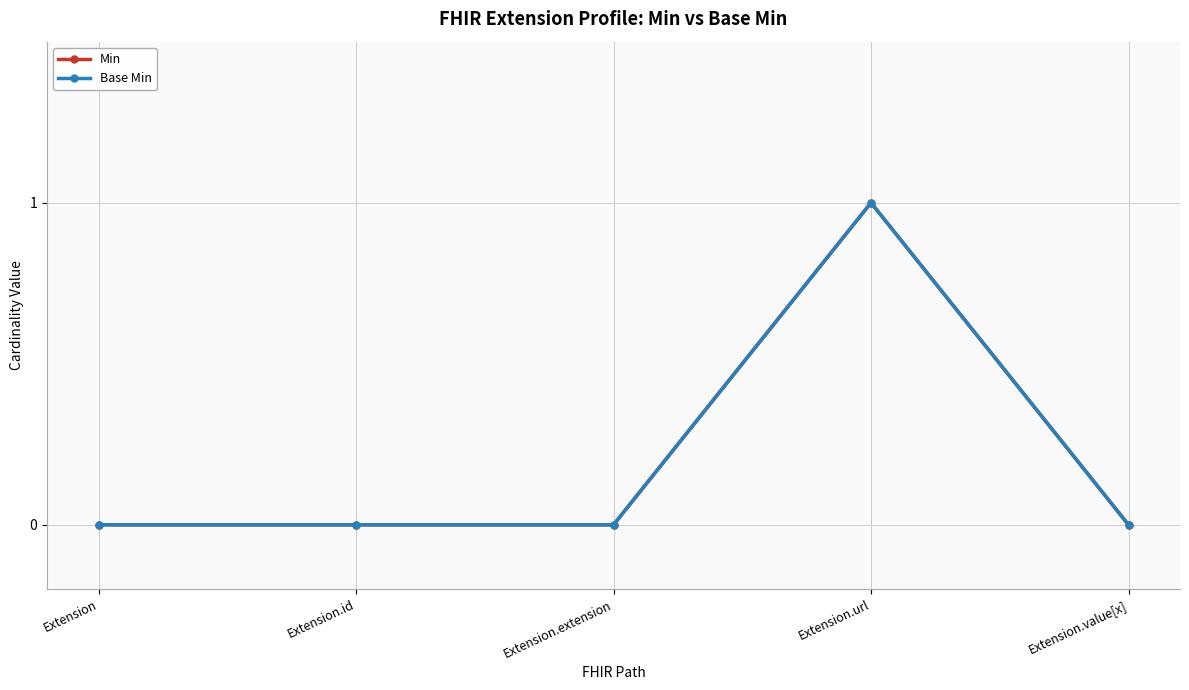

Is this an area chart (filled region under the line)?

No